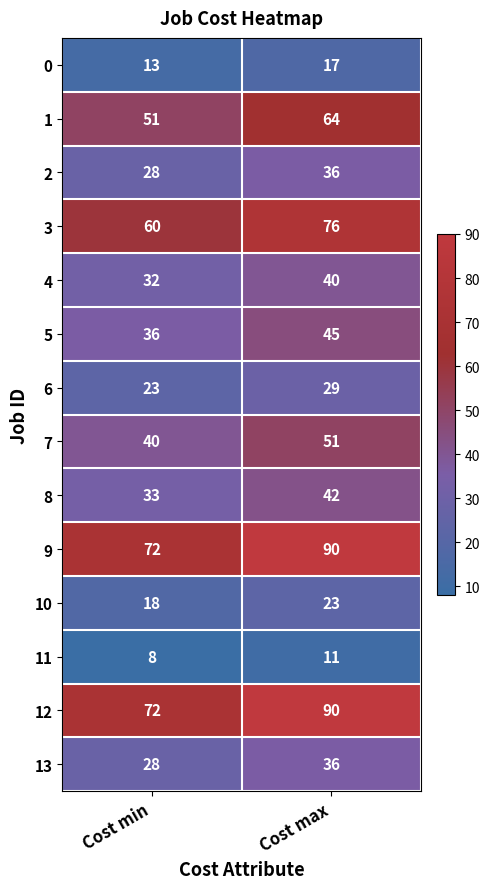

Reading right to left, what are all the values shown in this chart?

0: Cost max=17	Cost min=13
1: Cost max=64	Cost min=51
2: Cost max=36	Cost min=28
3: Cost max=76	Cost min=60
4: Cost max=40	Cost min=32
5: Cost max=45	Cost min=36
6: Cost max=29	Cost min=23
7: Cost max=51	Cost min=40
8: Cost max=42	Cost min=33
9: Cost max=90	Cost min=72
10: Cost max=23	Cost min=18
11: Cost max=11	Cost min=8
12: Cost max=90	Cost min=72
13: Cost max=36	Cost min=28